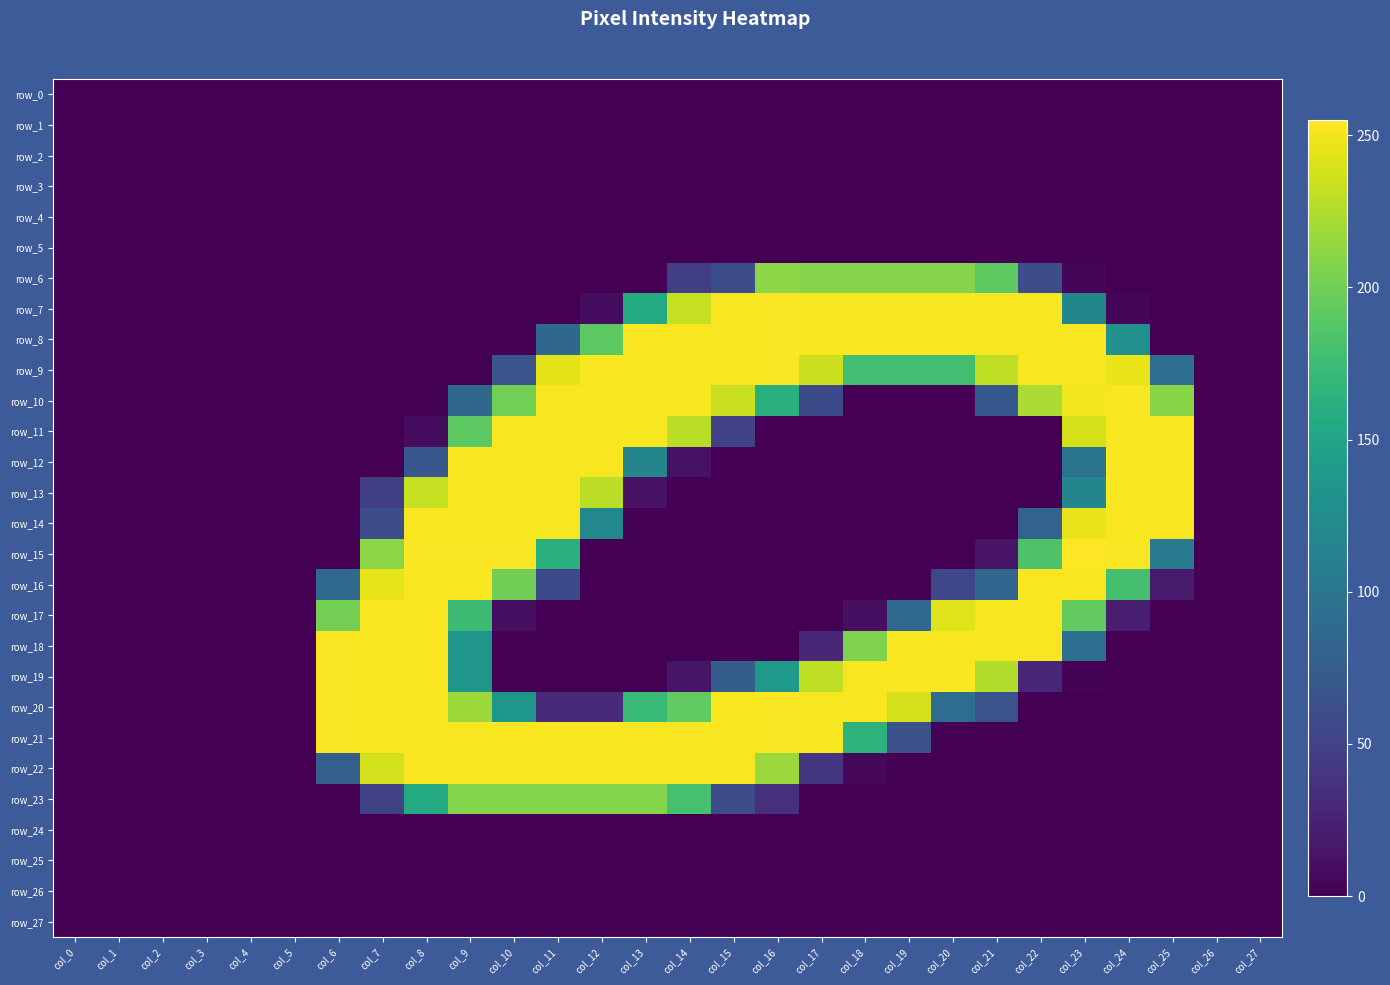

Reading left to right, list all the values displayed in this chart.

row_0: col_0=0	col_1=0	col_2=0	col_3=0	col_4=0	col_5=0	col_6=0	col_7=0	col_8=0	col_9=0	col_10=0	col_11=0	col_12=0	col_13=0	col_14=0	col_15=0	col_16=0	col_17=0	col_18=0	col_19=0	col_20=0	col_21=0	col_22=0	col_23=0	col_24=0	col_25=0	col_26=0	col_27=0
row_1: col_0=0	col_1=0	col_2=0	col_3=0	col_4=0	col_5=0	col_6=0	col_7=0	col_8=0	col_9=0	col_10=0	col_11=0	col_12=0	col_13=0	col_14=0	col_15=0	col_16=0	col_17=0	col_18=0	col_19=0	col_20=0	col_21=0	col_22=0	col_23=0	col_24=0	col_25=0	col_26=0	col_27=0
row_2: col_0=0	col_1=0	col_2=0	col_3=0	col_4=0	col_5=0	col_6=0	col_7=0	col_8=0	col_9=0	col_10=0	col_11=0	col_12=0	col_13=0	col_14=0	col_15=0	col_16=0	col_17=0	col_18=0	col_19=0	col_20=0	col_21=0	col_22=0	col_23=0	col_24=0	col_25=0	col_26=0	col_27=0
row_3: col_0=0	col_1=0	col_2=0	col_3=0	col_4=0	col_5=0	col_6=0	col_7=0	col_8=0	col_9=0	col_10=0	col_11=0	col_12=0	col_13=0	col_14=0	col_15=0	col_16=0	col_17=0	col_18=0	col_19=0	col_20=0	col_21=0	col_22=0	col_23=0	col_24=0	col_25=0	col_26=0	col_27=0
row_4: col_0=0	col_1=0	col_2=0	col_3=0	col_4=0	col_5=0	col_6=0	col_7=0	col_8=0	col_9=0	col_10=0	col_11=0	col_12=0	col_13=0	col_14=0	col_15=0	col_16=0	col_17=0	col_18=0	col_19=0	col_20=0	col_21=0	col_22=0	col_23=0	col_24=0	col_25=0	col_26=0	col_27=0
row_5: col_0=0	col_1=0	col_2=0	col_3=0	col_4=0	col_5=0	col_6=0	col_7=0	col_8=0	col_9=0	col_10=0	col_11=0	col_12=0	col_13=0	col_14=0	col_15=0	col_16=0	col_17=0	col_18=0	col_19=0	col_20=0	col_21=0	col_22=0	col_23=0	col_24=0	col_25=0	col_26=0	col_27=0
row_6: col_0=0	col_1=0	col_2=0	col_3=0	col_4=0	col_5=0	col_6=0	col_7=0	col_8=0	col_9=0	col_10=0	col_11=0	col_12=0	col_13=0	col_14=47	col_15=60	col_16=211	col_17=209	col_18=209	col_19=209	col_20=209	col_21=192	col_22=60	col_23=4	col_24=0	col_25=0	col_26=0	col_27=0
row_7: col_0=0	col_1=0	col_2=0	col_3=0	col_4=0	col_5=0	col_6=0	col_7=0	col_8=0	col_9=0	col_10=0	col_11=0	col_12=8	col_13=157	col_14=233	col_15=253	col_16=254	col_17=253	col_18=253	col_19=253	col_20=253	col_21=253	col_22=253	col_23=117	col_24=4	col_25=0	col_26=0	col_27=0
row_8: col_0=0	col_1=0	col_2=0	col_3=0	col_4=0	col_5=0	col_6=0	col_7=0	col_8=0	col_9=0	col_10=0	col_11=86	col_12=191	col_13=253	col_14=253	col_15=253	col_16=254	col_17=253	col_18=253	col_19=253	col_20=253	col_21=253	col_22=253	col_23=253	col_24=129	col_25=0	col_26=0	col_27=0
row_9: col_0=0	col_1=0	col_2=0	col_3=0	col_4=0	col_5=0	col_6=0	col_7=0	col_8=0	col_9=0	col_10=67	col_11=245	col_12=253	col_13=253	col_14=253	col_15=253	col_16=254	col_17=235	col_18=178	col_19=178	col_20=178	col_21=231	col_22=253	col_23=253	col_24=248	col_25=92	col_26=0	col_27=0
row_10: col_0=0	col_1=0	col_2=0	col_3=0	col_4=0	col_5=0	col_6=0	col_7=0	col_8=0	col_9=86	col_10=201	col_11=253	col_12=253	col_13=253	col_14=253	col_15=235	col_16=162	col_17=57	col_18=0	col_19=0	col_20=0	col_21=70	col_22=223	col_23=251	col_24=253	col_25=210	col_26=0	col_27=0
row_11: col_0=0	col_1=0	col_2=0	col_3=0	col_4=0	col_5=0	col_6=0	col_7=0	col_8=8	col_9=191	col_10=253	col_11=253	col_12=253	col_13=253	col_14=229	col_15=49	col_16=0	col_17=0	col_18=0	col_19=0	col_20=0	col_21=0	col_22=0	col_23=239	col_24=253	col_25=253	col_26=0	col_27=0
row_12: col_0=0	col_1=0	col_2=0	col_3=0	col_4=0	col_5=0	col_6=0	col_7=0	col_8=69	col_9=253	col_10=253	col_11=253	col_12=253	col_13=116	col_14=12	col_15=0	col_16=0	col_17=0	col_18=0	col_19=0	col_20=0	col_21=0	col_22=0	col_23=98	col_24=253	col_25=253	col_26=0	col_27=0
row_13: col_0=0	col_1=0	col_2=0	col_3=0	col_4=0	col_5=0	col_6=0	col_7=47	col_8=233	col_9=253	col_10=253	col_11=253	col_12=229	col_13=12	col_14=0	col_15=0	col_16=0	col_17=0	col_18=0	col_19=0	col_20=0	col_21=0	col_22=0	col_23=117	col_24=253	col_25=253	col_26=0	col_27=0
row_14: col_0=0	col_1=0	col_2=0	col_3=0	col_4=0	col_5=0	col_6=0	col_7=60	col_8=253	col_9=253	col_10=253	col_11=253	col_12=119	col_13=0	col_14=0	col_15=0	col_16=0	col_17=0	col_18=0	col_19=0	col_20=0	col_21=0	col_22=80	col_23=247	col_24=253	col_25=253	col_26=0	col_27=0
row_15: col_0=0	col_1=0	col_2=0	col_3=0	col_4=0	col_5=0	col_6=0	col_7=211	col_8=254	col_9=254	col_10=254	col_11=162	col_12=0	col_13=0	col_14=0	col_15=0	col_16=0	col_17=0	col_18=0	col_19=0	col_20=0	col_21=13	col_22=184	col_23=255	col_24=254	col_25=105	col_26=0	col_27=0
row_16: col_0=0	col_1=0	col_2=0	col_3=0	col_4=0	col_5=0	col_6=87	col_7=246	col_8=253	col_9=253	col_10=200	col_11=57	col_12=0	col_13=0	col_14=0	col_15=0	col_16=0	col_17=0	col_18=0	col_19=0	col_20=54	col_21=83	col_22=253	col_23=253	col_24=180	col_25=18	col_26=0	col_27=0
row_17: col_0=0	col_1=0	col_2=0	col_3=0	col_4=0	col_5=0	col_6=202	col_7=253	col_8=253	col_9=175	col_10=10	col_11=0	col_12=0	col_13=0	col_14=0	col_15=0	col_16=0	col_17=0	col_18=10	col_19=87	col_20=243	col_21=253	col_22=253	col_23=194	col_24=21	col_25=0	col_26=0	col_27=0
row_18: col_0=0	col_1=0	col_2=0	col_3=0	col_4=0	col_5=0	col_6=254	col_7=253	col_8=253	col_9=133	col_10=0	col_11=0	col_12=0	col_13=0	col_14=0	col_15=0	col_16=0	col_17=29	col_18=206	col_19=253	col_20=253	col_21=253	col_22=253	col_23=93	col_24=0	col_25=0	col_26=0	col_27=0
row_19: col_0=0	col_1=0	col_2=0	col_3=0	col_4=0	col_5=0	col_6=254	col_7=253	col_8=253	col_9=133	col_10=0	col_11=0	col_12=0	col_13=0	col_14=14	col_15=75	col_16=137	col_17=231	col_18=253	col_19=253	col_20=253	col_21=226	col_22=29	col_23=2	col_24=0	col_25=0	col_26=0	col_27=0
row_20: col_0=0	col_1=0	col_2=0	col_3=0	col_4=0	col_5=0	col_6=254	col_7=253	col_8=253	col_9=218	col_10=135	col_11=30	col_12=30	col_13=172	col_14=193	col_15=253	col_16=254	col_17=253	col_18=253	col_19=239	col_20=91	col_21=65	col_22=0	col_23=0	col_24=0	col_25=0	col_26=0	col_27=0
row_21: col_0=0	col_1=0	col_2=0	col_3=0	col_4=0	col_5=0	col_6=254	col_7=253	col_8=253	col_9=253	col_10=253	col_11=253	col_12=253	col_13=253	col_14=253	col_15=253	col_16=254	col_17=253	col_18=165	col_19=63	col_20=0	col_21=0	col_22=0	col_23=0	col_24=0	col_25=0	col_26=0	col_27=0
row_22: col_0=0	col_1=0	col_2=0	col_3=0	col_4=0	col_5=0	col_6=76	col_7=238	col_8=253	col_9=253	col_10=253	col_11=253	col_12=253	col_13=253	col_14=253	col_15=253	col_16=217	col_17=40	col_18=5	col_19=0	col_20=0	col_21=0	col_22=0	col_23=0	col_24=0	col_25=0	col_26=0	col_27=0
row_23: col_0=0	col_1=0	col_2=0	col_3=0	col_4=0	col_5=0	col_6=0	col_7=49	col_8=156	col_9=208	col_10=208	col_11=208	col_12=208	col_13=208	col_14=181	col_15=59	col_16=35	col_17=0	col_18=0	col_19=0	col_20=0	col_21=0	col_22=0	col_23=0	col_24=0	col_25=0	col_26=0	col_27=0
row_24: col_0=0	col_1=0	col_2=0	col_3=0	col_4=0	col_5=0	col_6=0	col_7=0	col_8=0	col_9=0	col_10=0	col_11=0	col_12=0	col_13=0	col_14=0	col_15=0	col_16=0	col_17=0	col_18=0	col_19=0	col_20=0	col_21=0	col_22=0	col_23=0	col_24=0	col_25=0	col_26=0	col_27=0
row_25: col_0=0	col_1=0	col_2=0	col_3=0	col_4=0	col_5=0	col_6=0	col_7=0	col_8=0	col_9=0	col_10=0	col_11=0	col_12=0	col_13=0	col_14=0	col_15=0	col_16=0	col_17=0	col_18=0	col_19=0	col_20=0	col_21=0	col_22=0	col_23=0	col_24=0	col_25=0	col_26=0	col_27=0
row_26: col_0=0	col_1=0	col_2=0	col_3=0	col_4=0	col_5=0	col_6=0	col_7=0	col_8=0	col_9=0	col_10=0	col_11=0	col_12=0	col_13=0	col_14=0	col_15=0	col_16=0	col_17=0	col_18=0	col_19=0	col_20=0	col_21=0	col_22=0	col_23=0	col_24=0	col_25=0	col_26=0	col_27=0
row_27: col_0=0	col_1=0	col_2=0	col_3=0	col_4=0	col_5=0	col_6=0	col_7=0	col_8=0	col_9=0	col_10=0	col_11=0	col_12=0	col_13=0	col_14=0	col_15=0	col_16=0	col_17=0	col_18=0	col_19=0	col_20=0	col_21=0	col_22=0	col_23=0	col_24=0	col_25=0	col_26=0	col_27=0